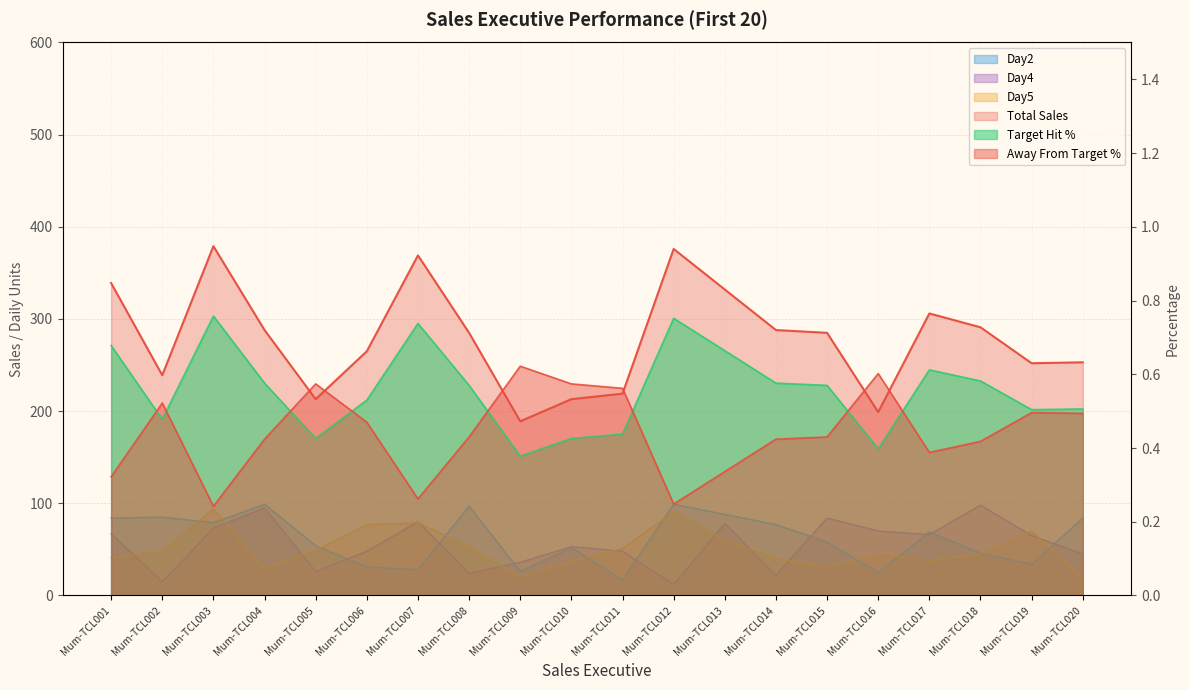

At Mum-TCL010, list the series in order from smallest to largest.

Target Hit %, Away From Target %, Day5, Day2, Day4, Total Sales